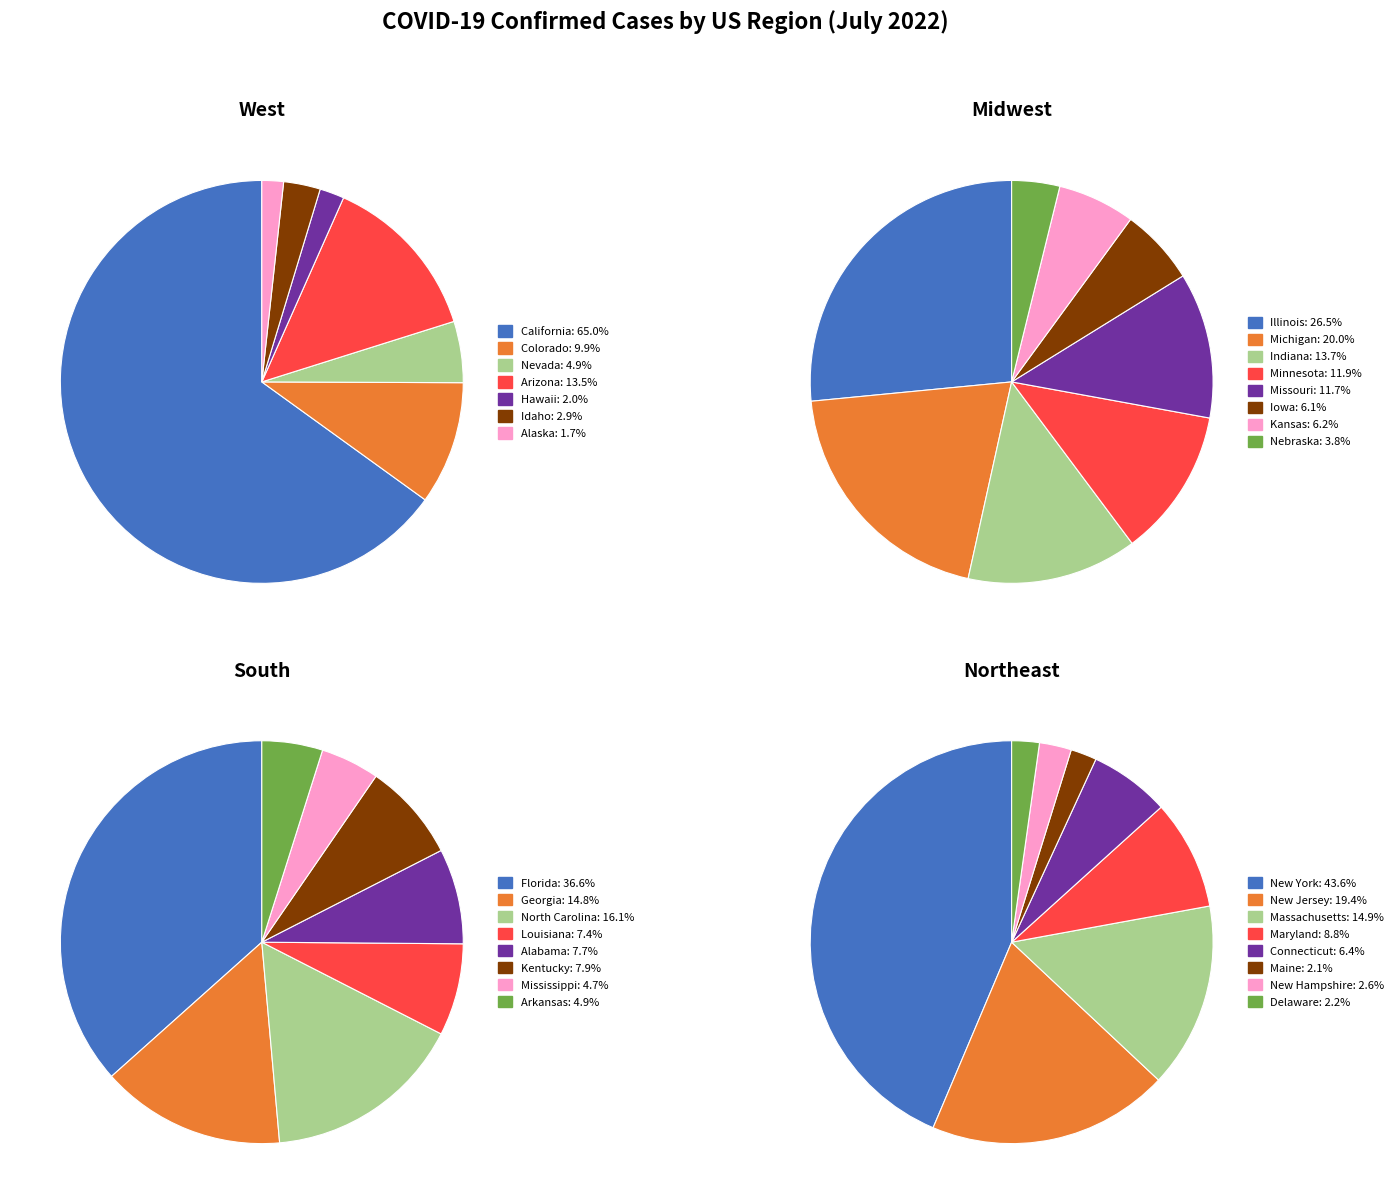

Is Maryland the majority of the pie?

No